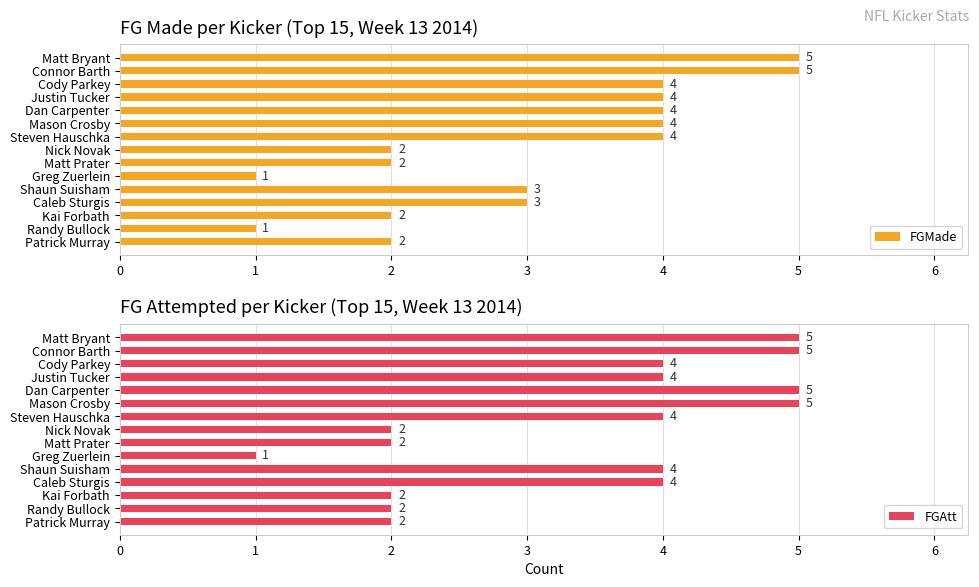

What is the approximate value of FGAtt at Shaun Suisham?

4